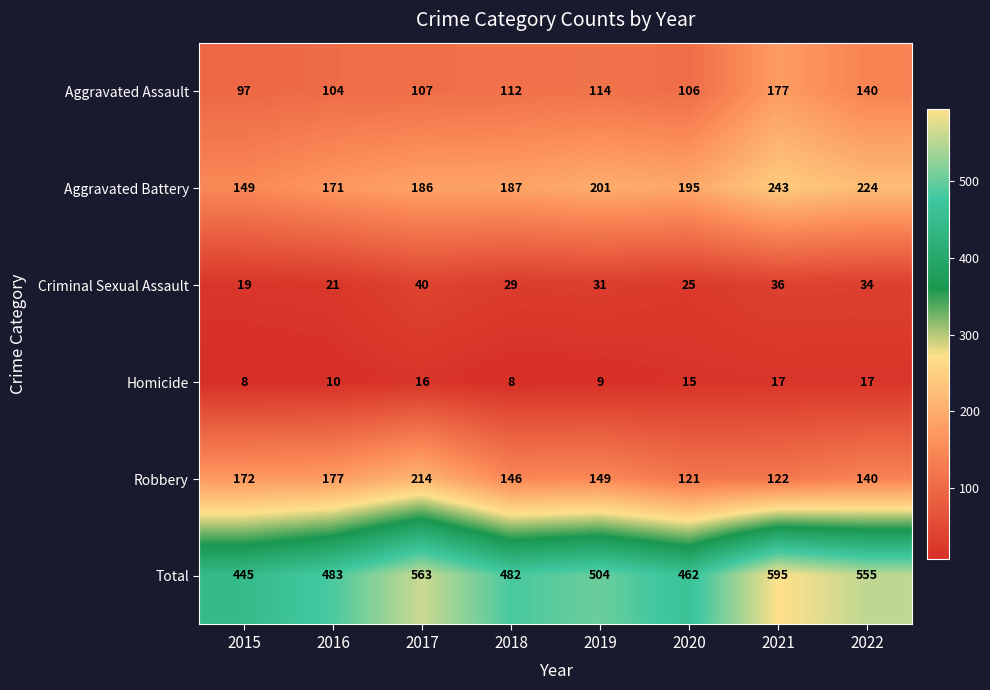

Which label corresponds to the largest value in the chart?

2021